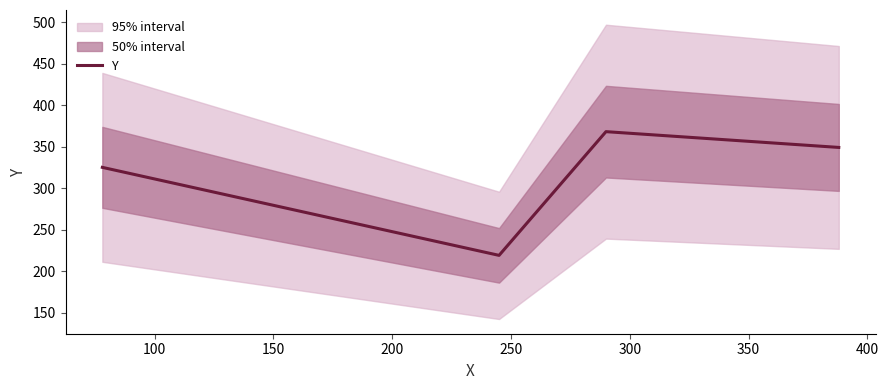

What is the lowest value of the Y series?

219